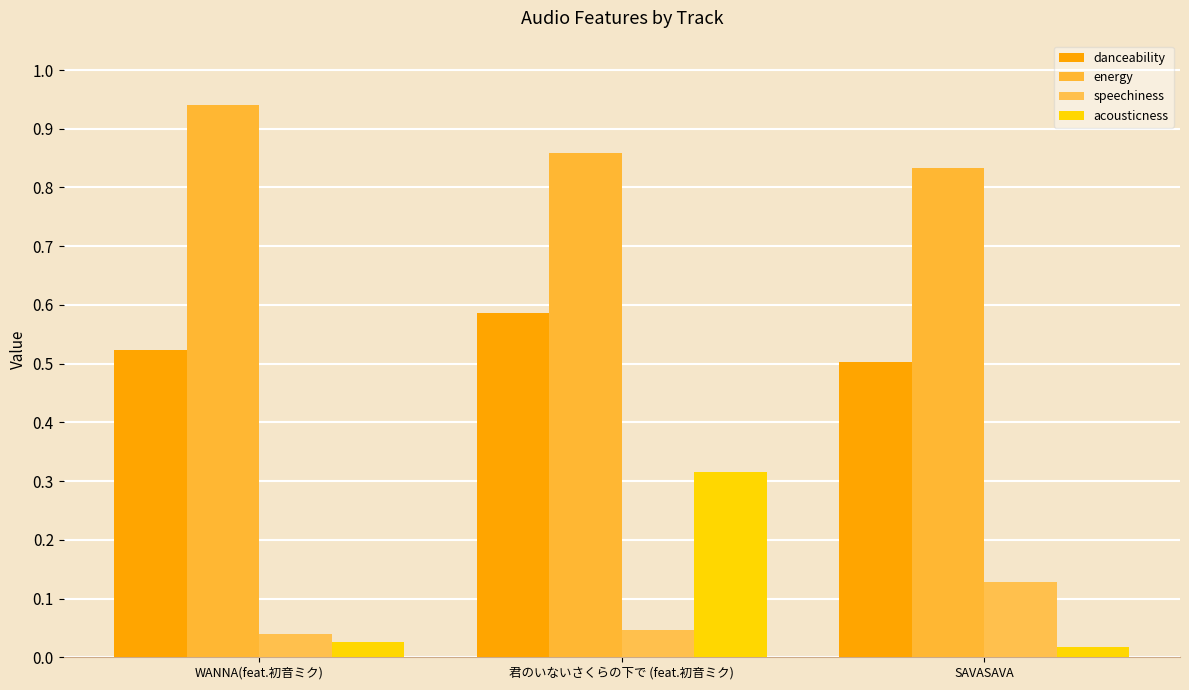

Does the chart contain stacked bars?

No